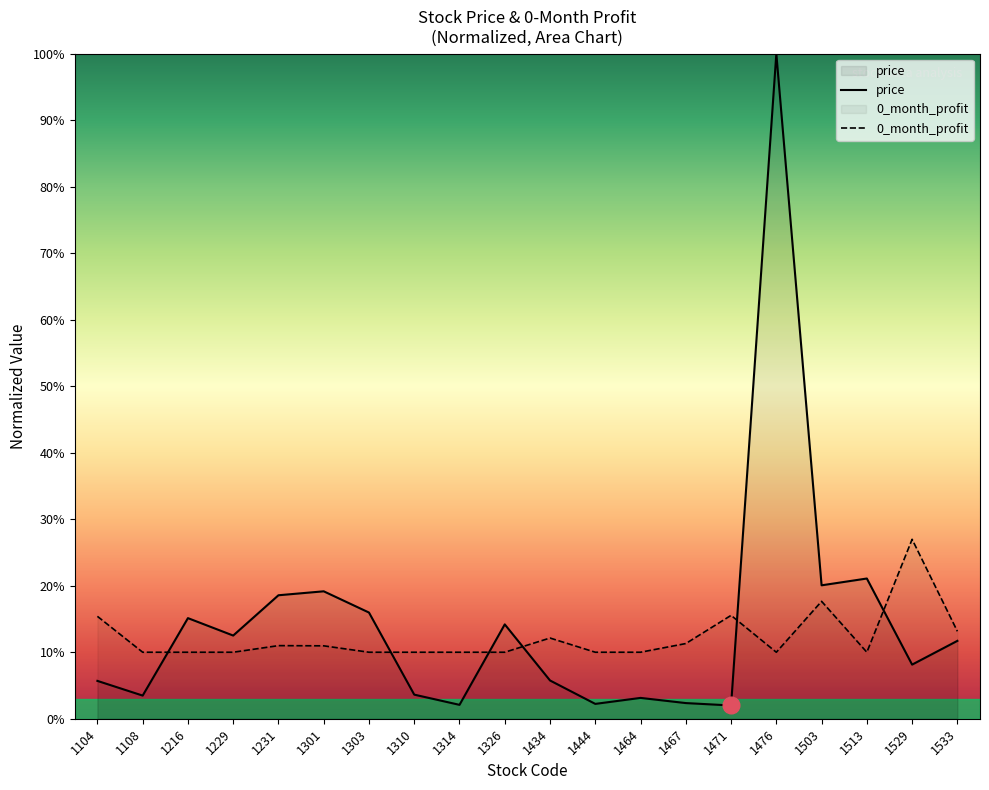

What is the total value across all series at 1444?

0.1